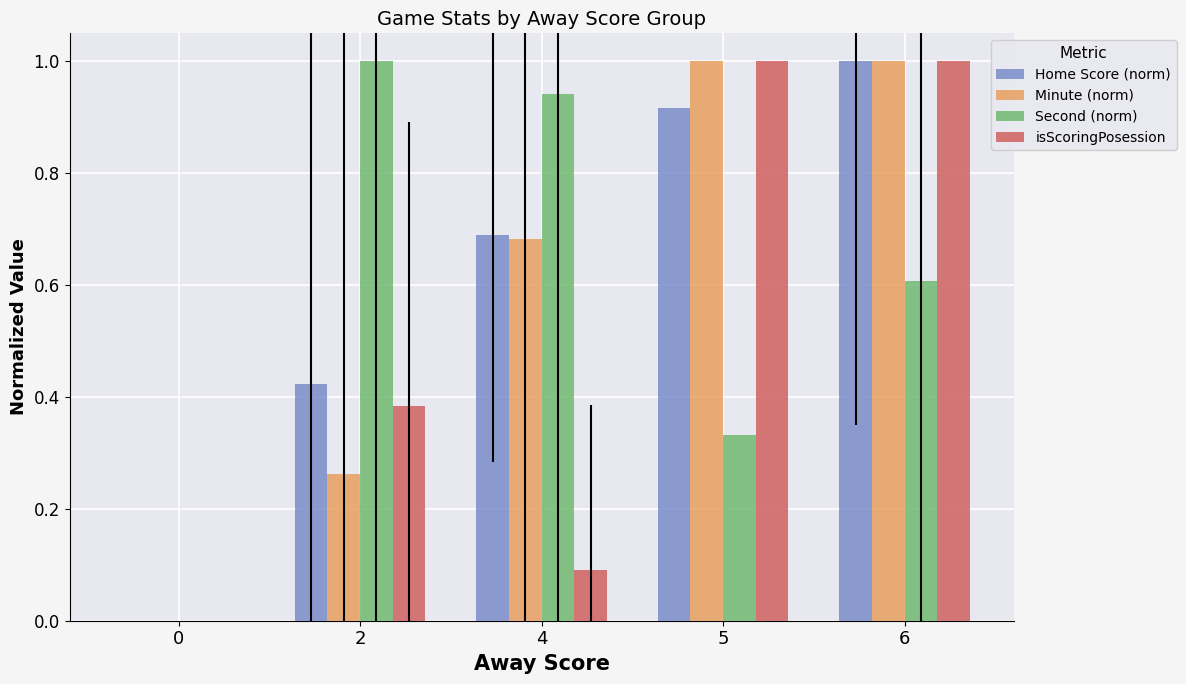

At which category is the sum across all series the highest?

6